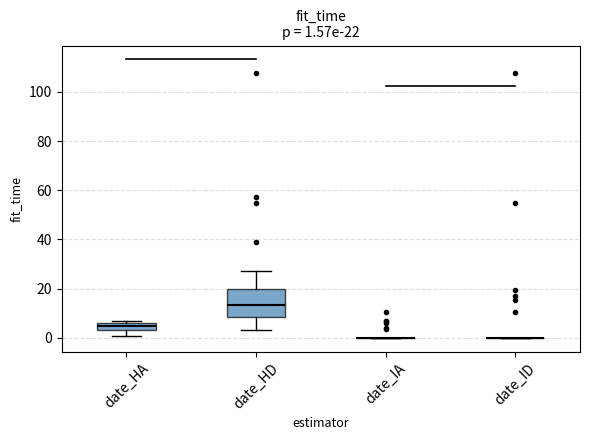

Comparing the boxes themselves (not the whiskers), which one is the tallest?

date_HD